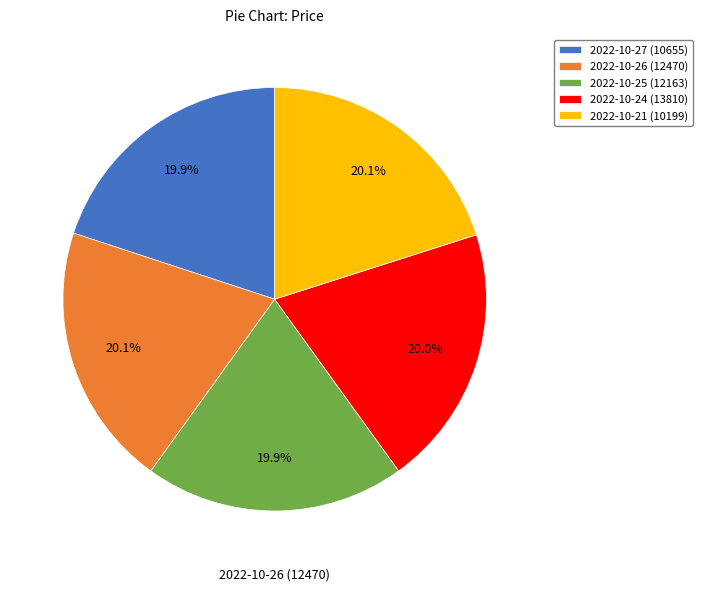

To the nearest percent, what is the average slice percentage?

20%